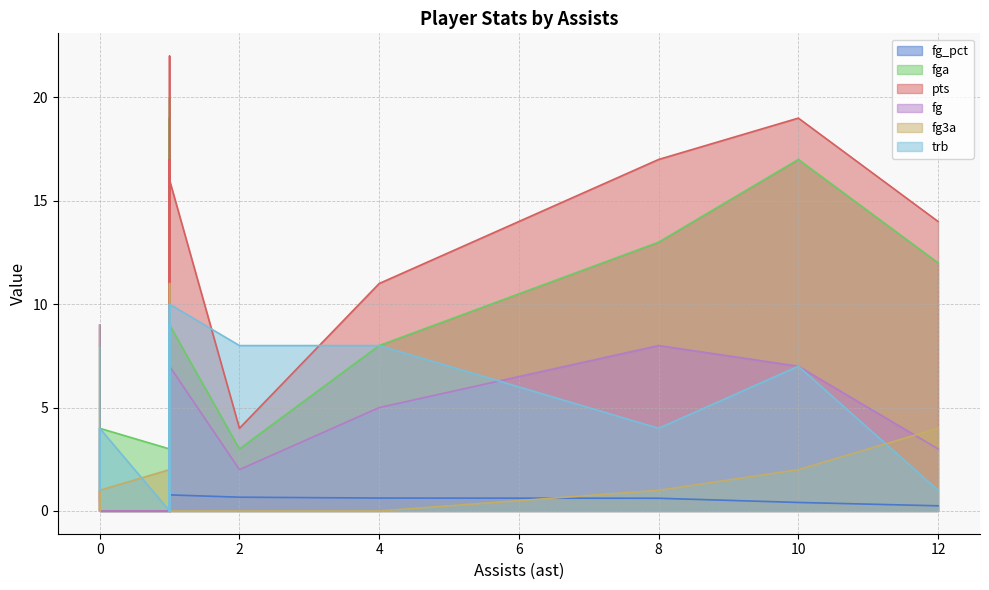

Count the number of categories in the chart.

20